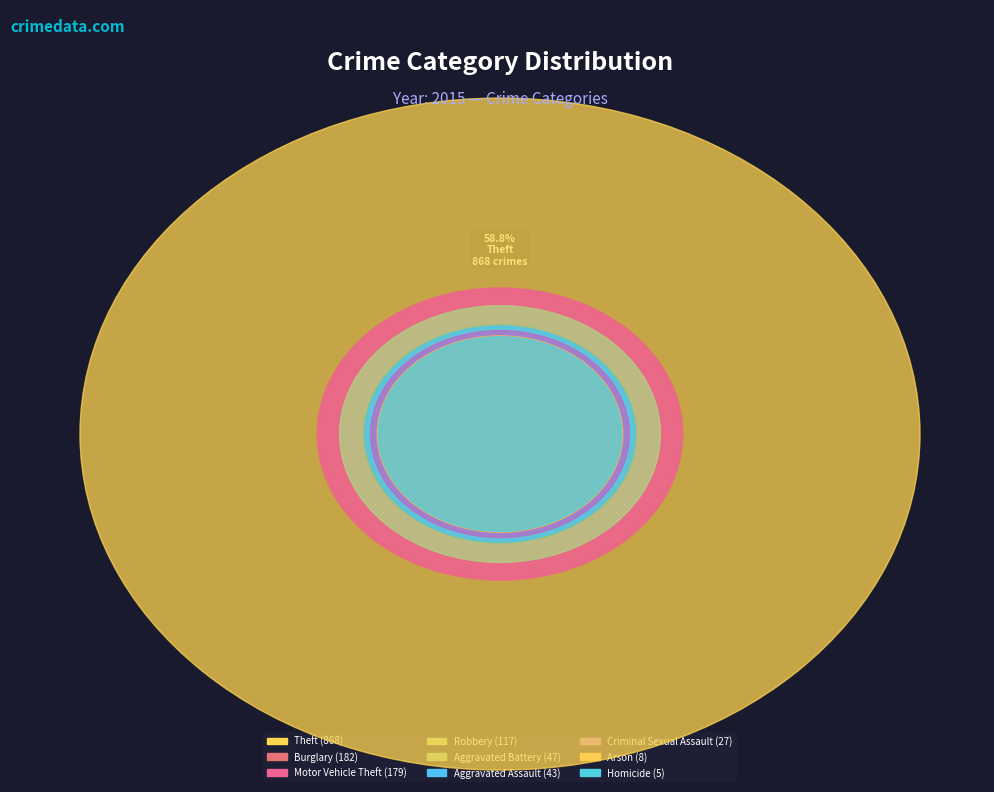

Between Aggravated Assault and Arson, which is larger?

Aggravated Assault